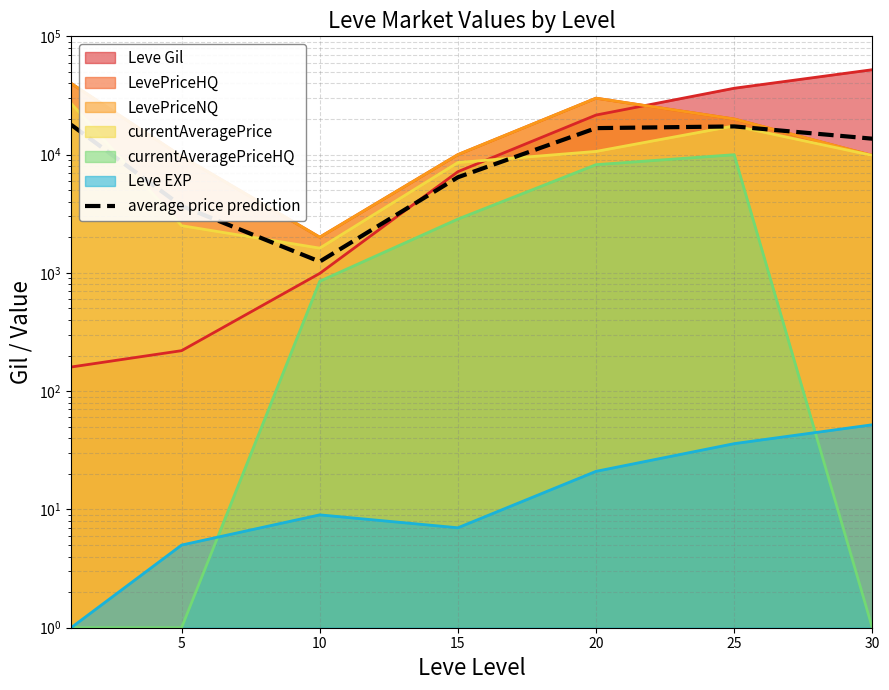

How many values are below 13633?

3